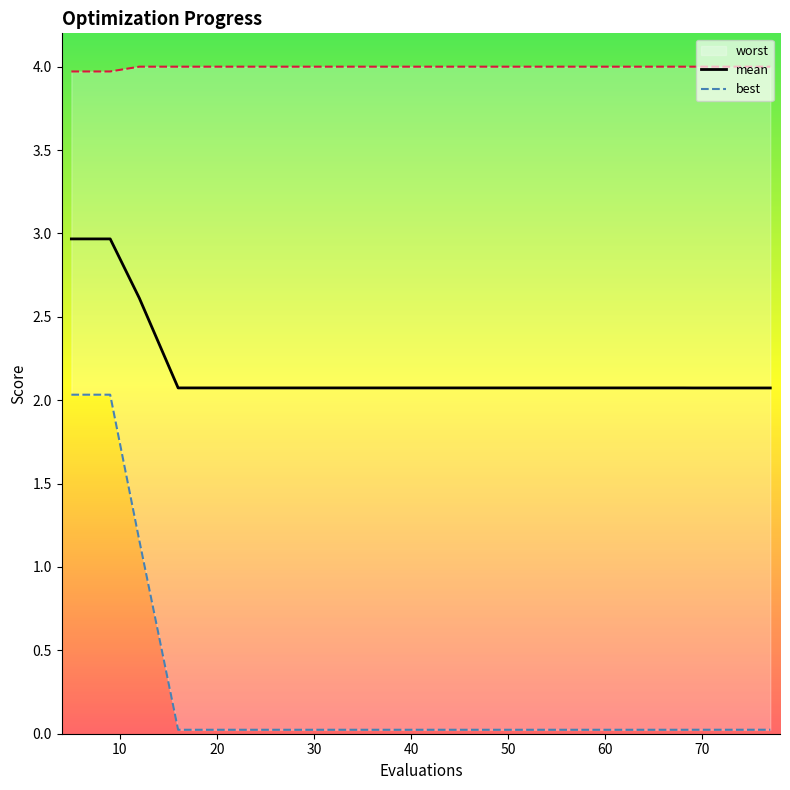

What is the lowest value of the mean series?

2.1